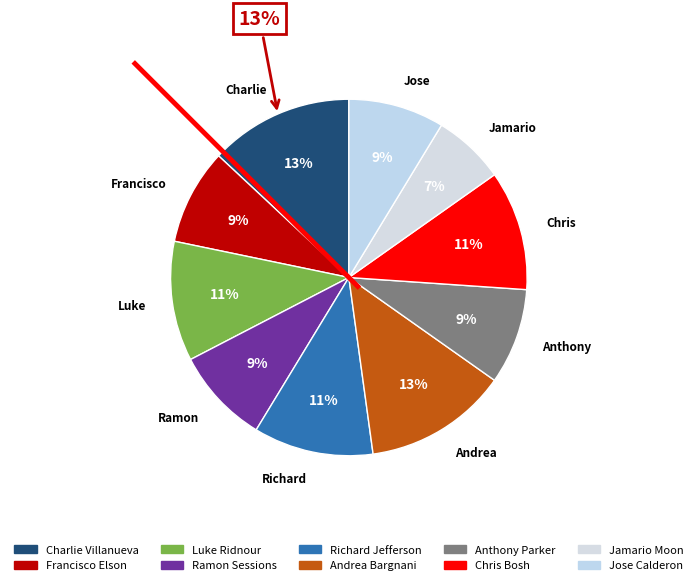

To the nearest percent, what is the difference between the largest and smallest slice percentages?

7%